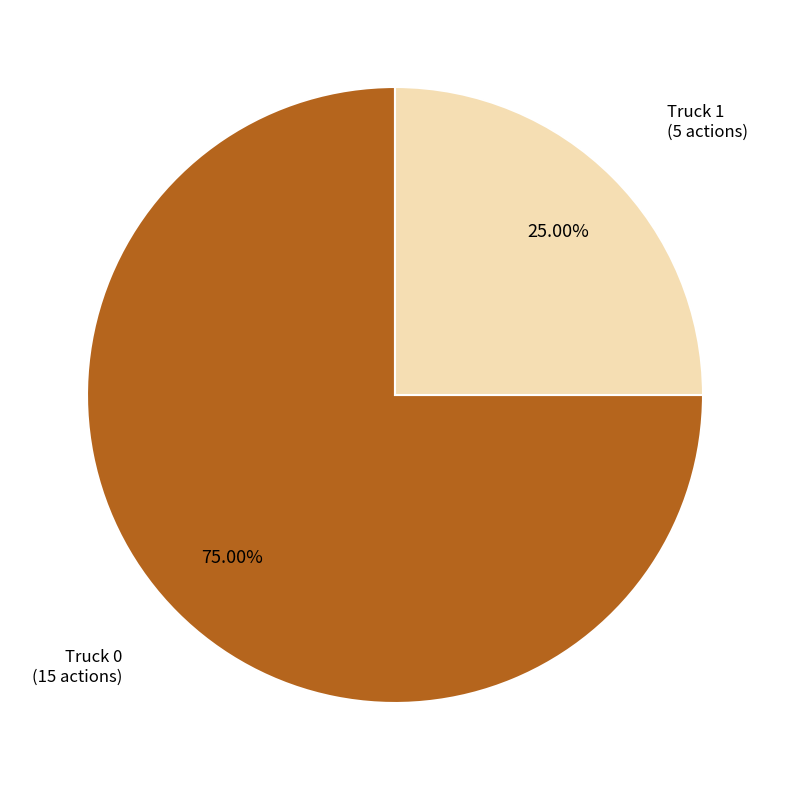

How many segments does this pie chart have?

2